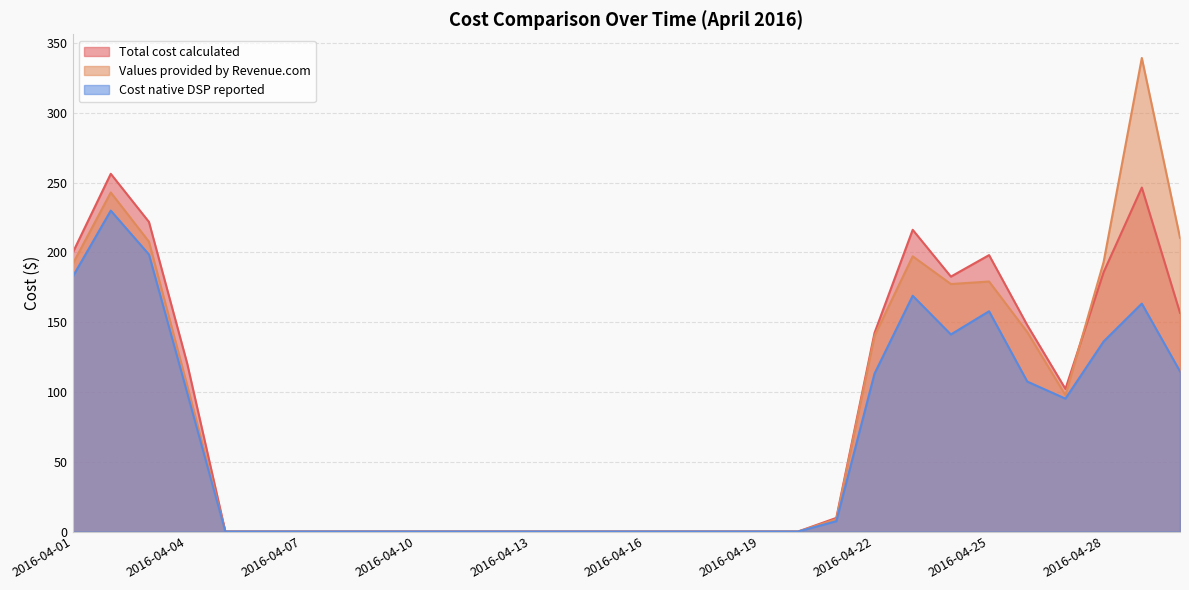

At which category is the sum across all series the highest?

2016-04-29